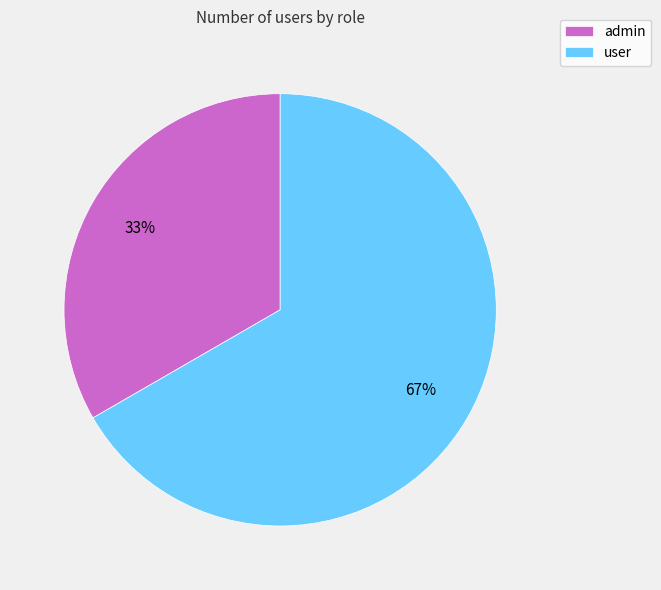

True or false: user accounts for 67% of the total.

True